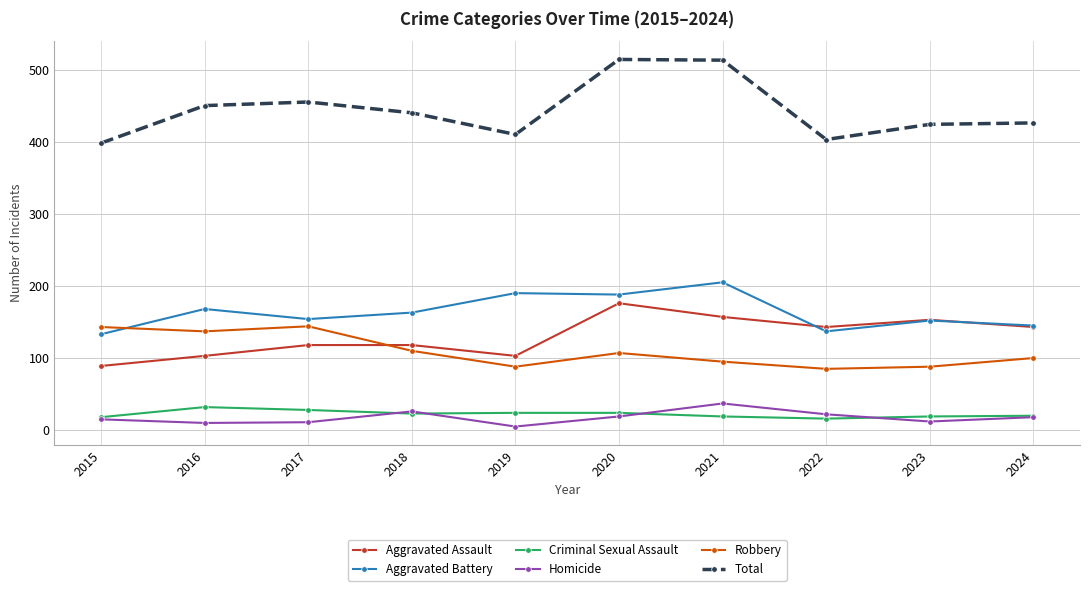

Does the chart display data point markers on the line(s)?

Yes